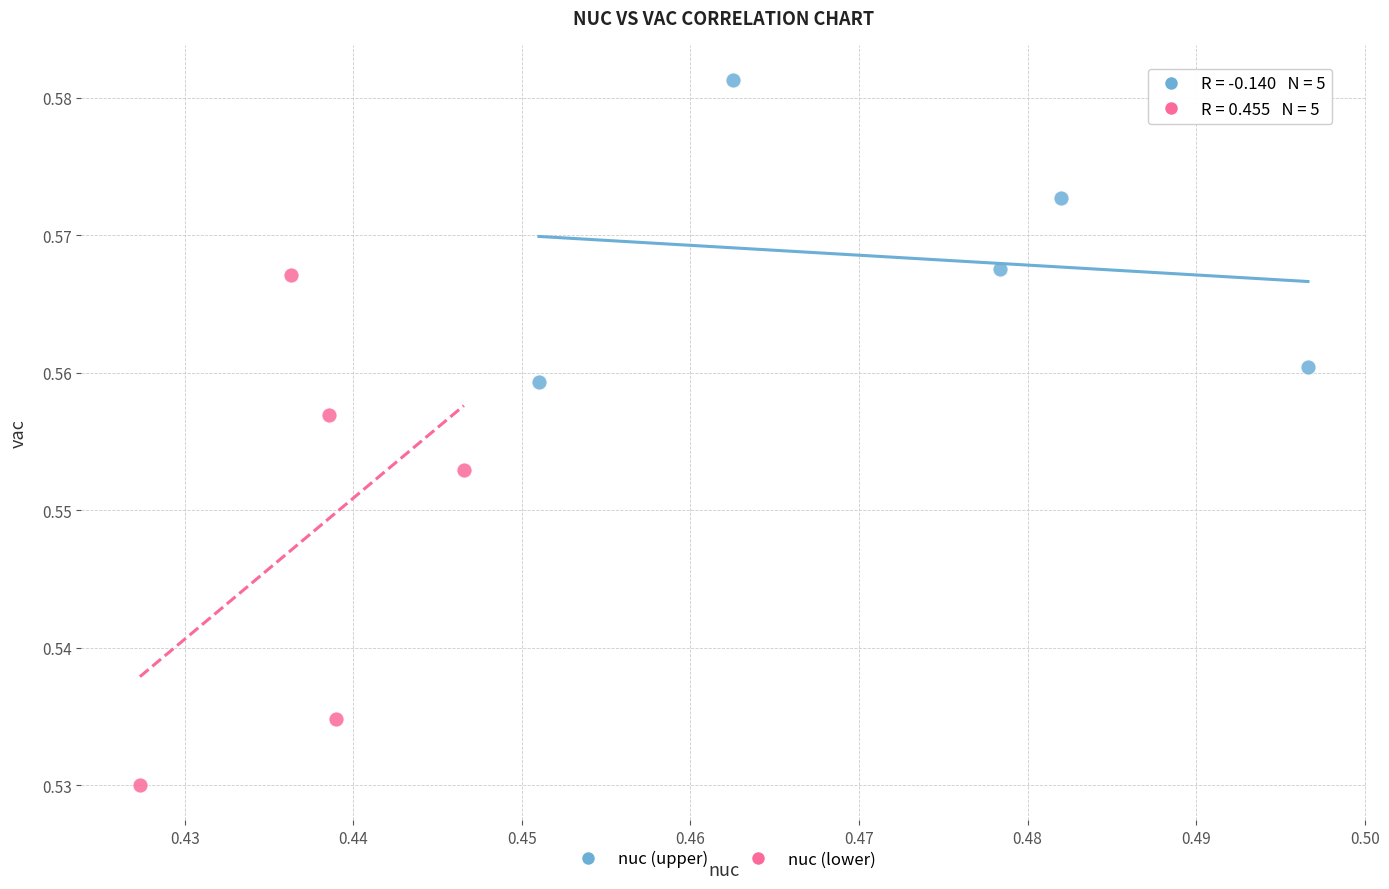

Which series reaches the minimum Y coordinate?

nuc (lower)